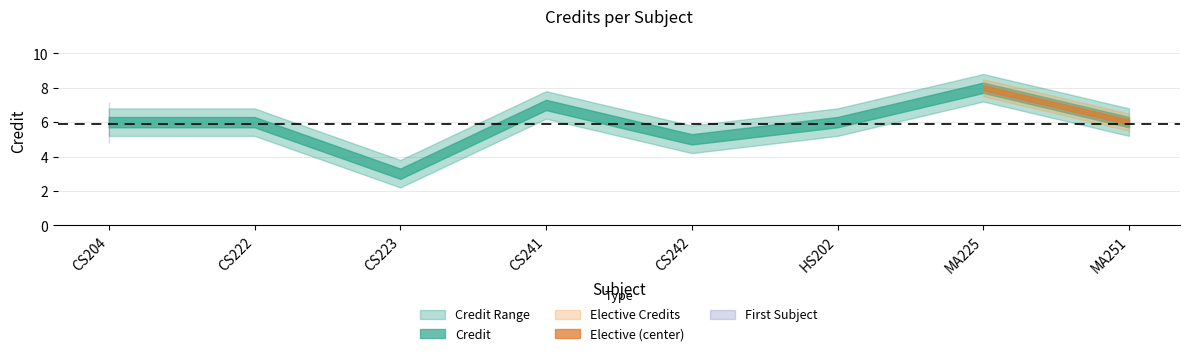

What is the label of the 3rd point from the right?

HS202